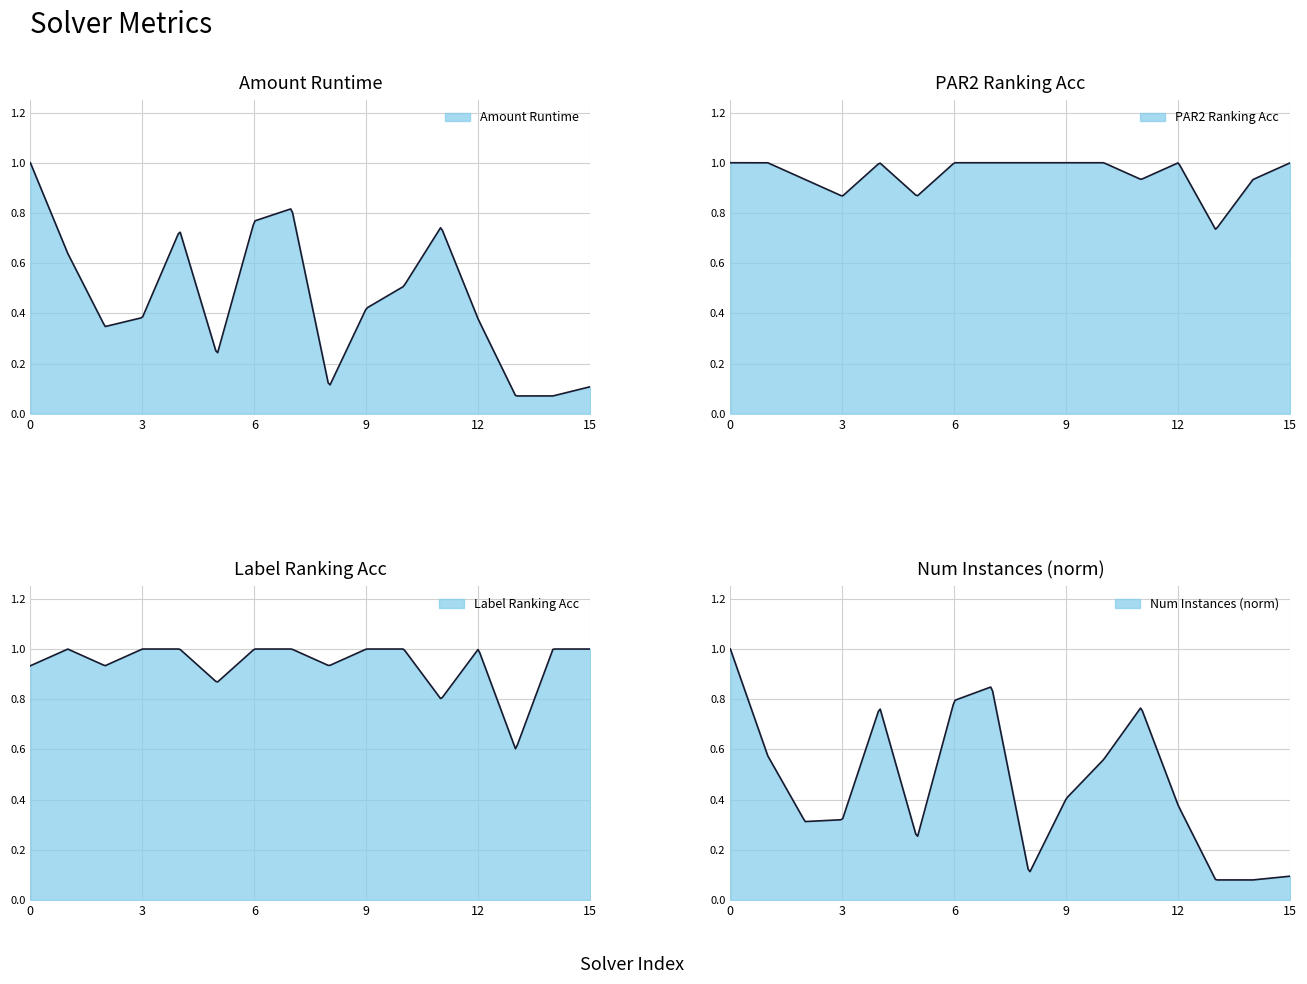

True or false: par2_ranking_acc has a value of 1.0 at 9.

True